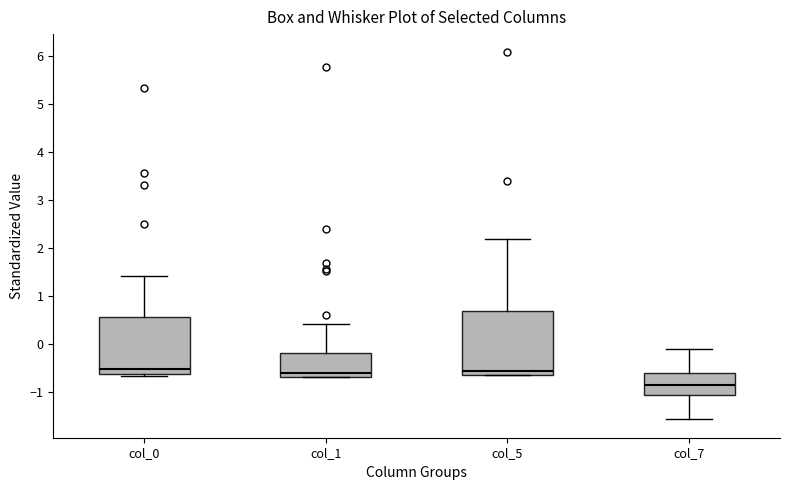

Reading left to right, read every box against the y-axis: the position of its median line, the range the box covers, and the ends of its whiskers. The values are not printed on the chart, so give them approximately, as read against the axis.

col_0: median -0.5, box -0.6 to 0.6, whiskers -0.7 to 1.4
col_1: median -0.6, box -0.7 to -0.2, whiskers -0.7 to 0.4
col_5: median -0.6 (just above the box's lower edge), box -0.6 to 0.7, whiskers -0.6 to 2.2
col_7: median -0.8, box -1.1 to -0.6, whiskers -1.6 to -0.1